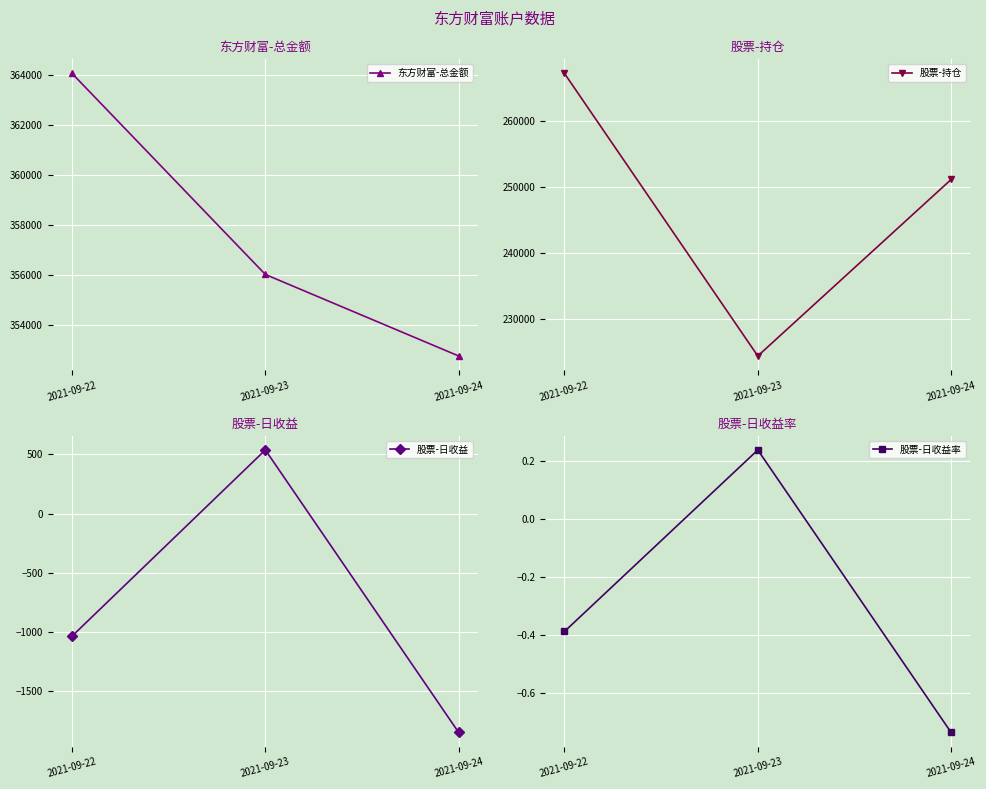

Read the 股票-持仓 value at 2021-09-22.

267125.0